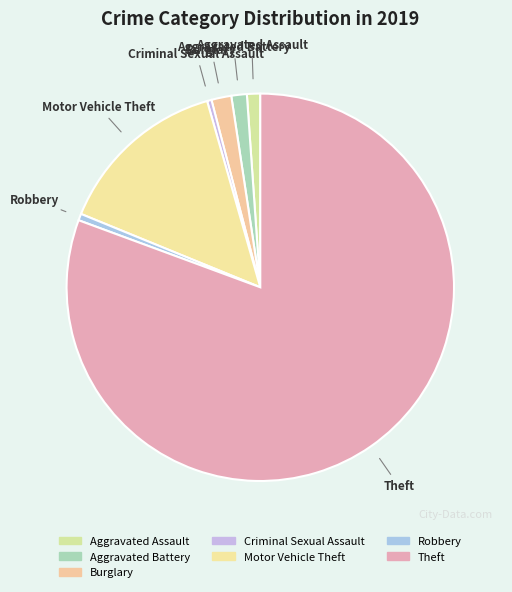

Approximately how many times larger is the value at Robbery compared to Aggravated Assault?

0.5